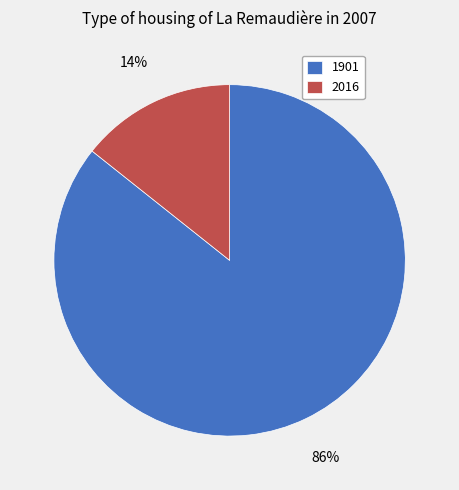

Is it true that 1901 is 94% of the pie?

False